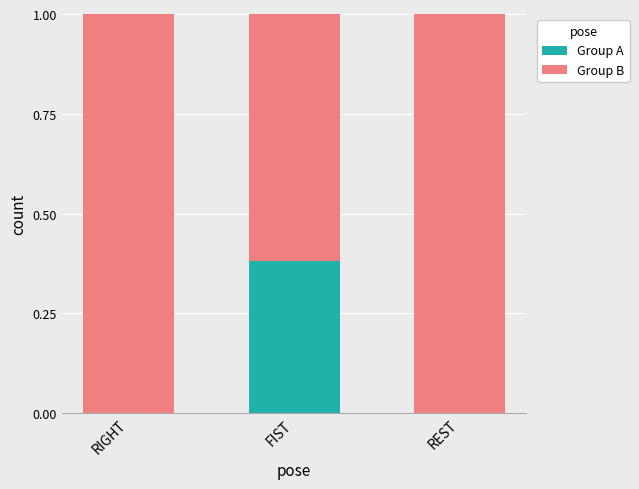

What is the total value across all series at REST?

1.0